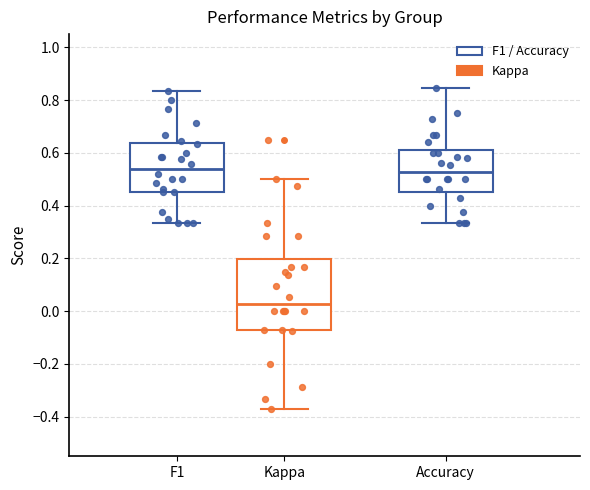

Where does the lower whisker of the box for Kappa end on the y-axis? The values are not printed on the chart, so give them approximately, as read against the axis.

-0.38